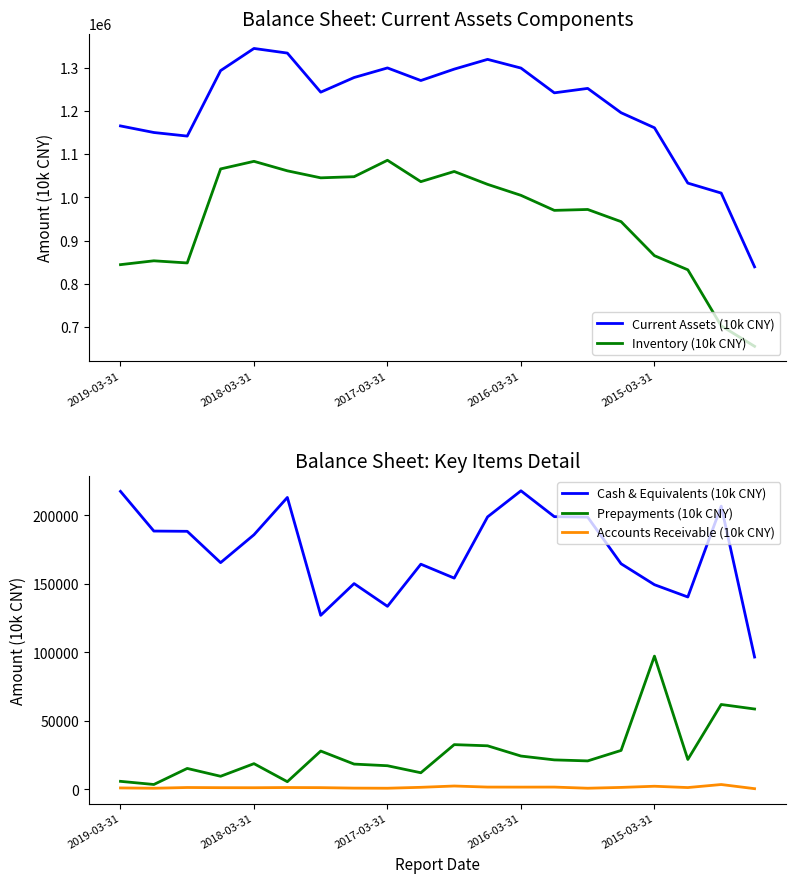

At how many categories does at least one series exceed 192107?

20